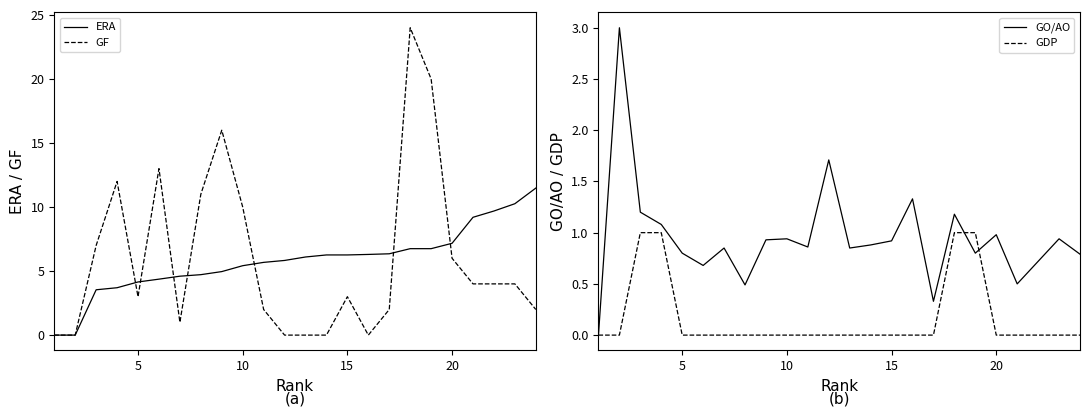

True or false: GO/AO has a value of 0.9 at 15.

True